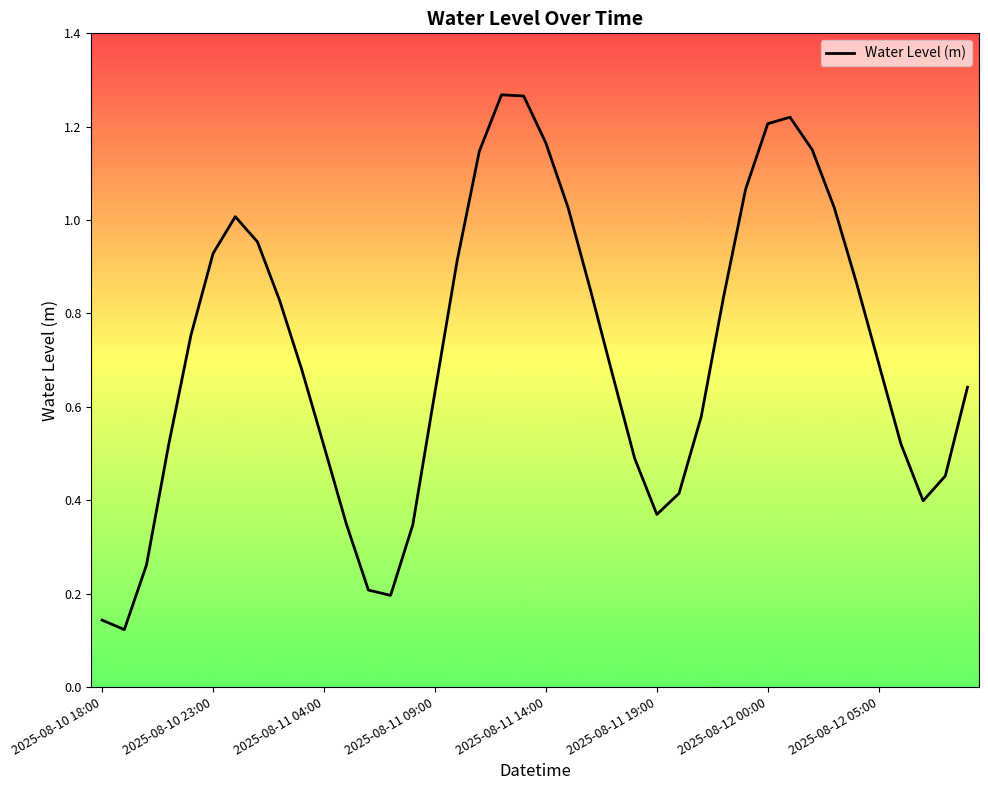

How many lines are shown in the chart?

1